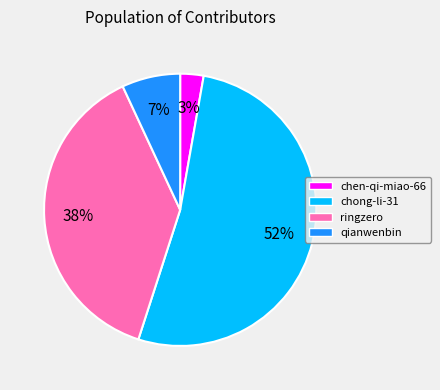

How many slices are in this pie chart?

4